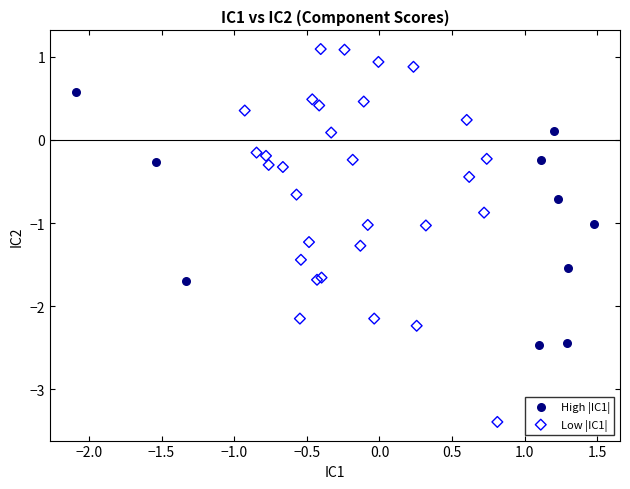

What are all the series names shown in the legend?

High |IC1|, Low |IC1|